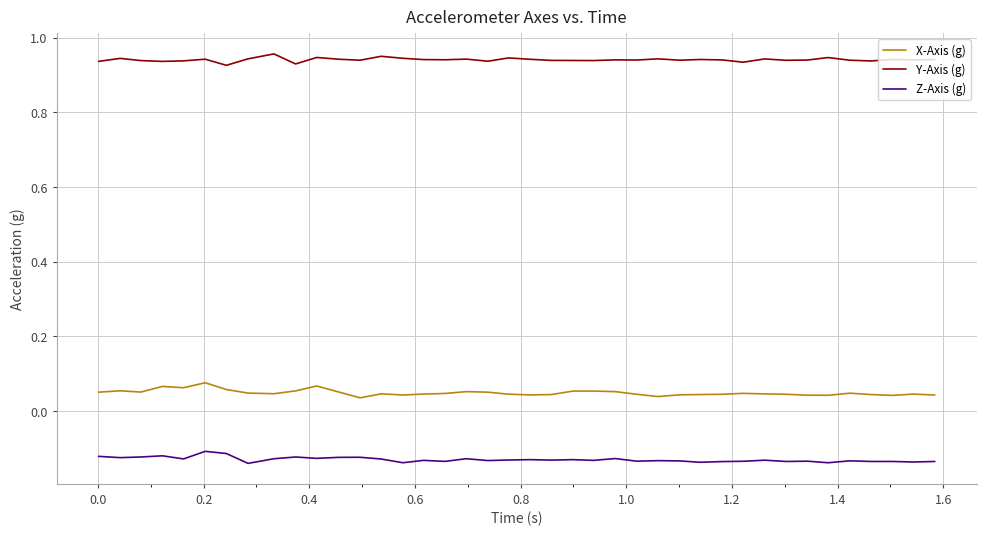

Rank the series by their maximum value, from highest to lowest.

Y-Axis (g), X-Axis (g), Z-Axis (g)